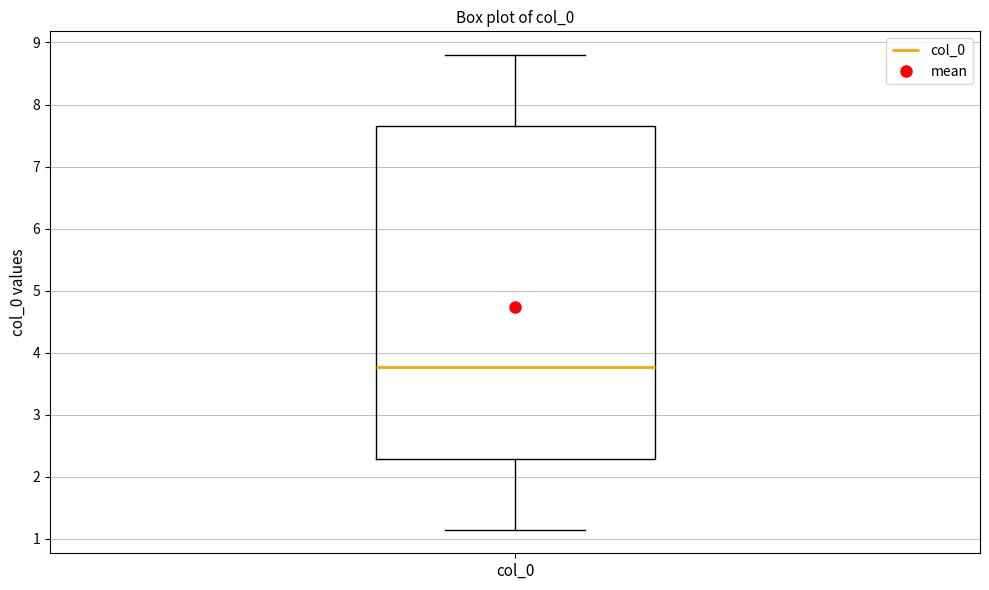

Read this box plot against the y-axis: the position of the median line, the range covered by the box, and the ends of both whiskers. The values are not printed on the chart, so give them approximately, as read against the axis.

median 3.8, box 2.3 to 7.7, whiskers 1.2 to 8.8